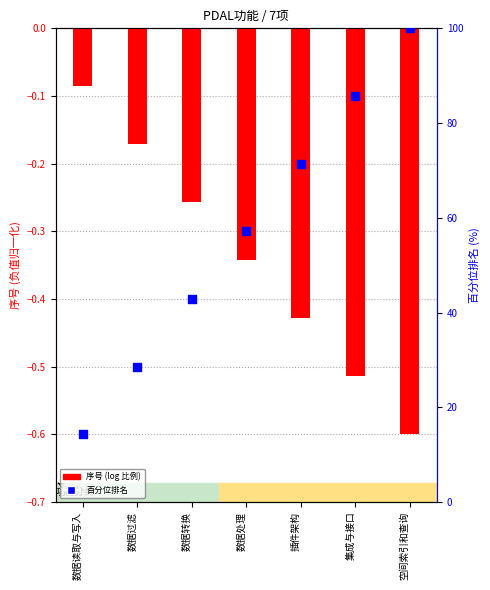

Which series has the largest total across all categories?

百分位排名